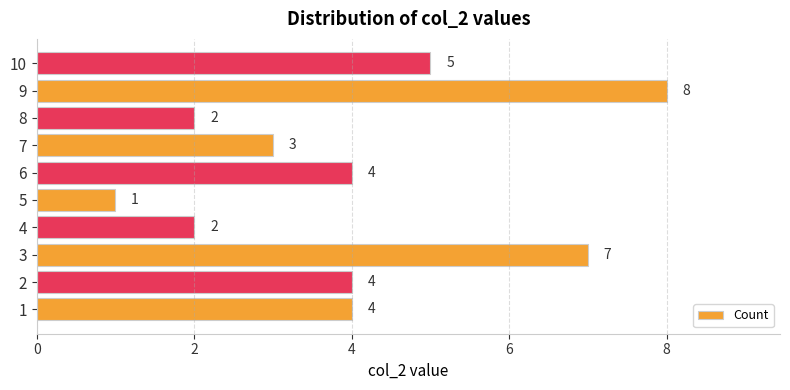

Reading bottom to top, transcribe all the data shown in this chart.

4	4	7	2	1	4	3	2	8	5